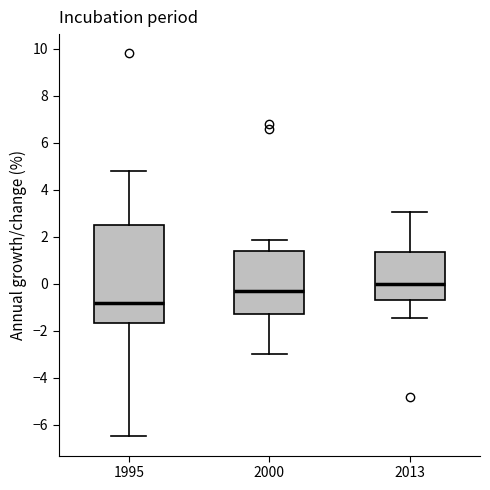

Which box is the tallest, from its lower edge to its upper edge?

1995